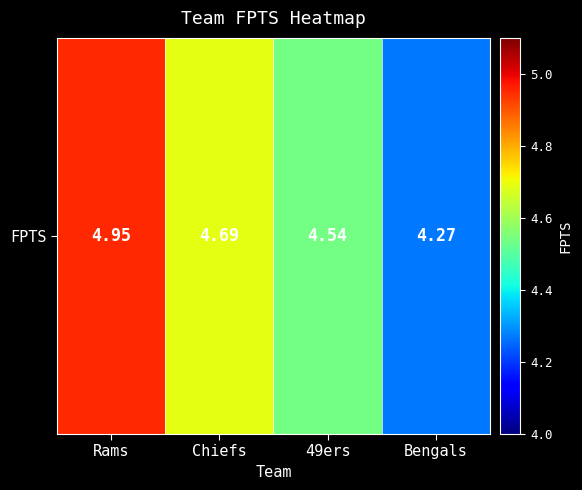

Where is the data nearest to the value 4?

Bengals